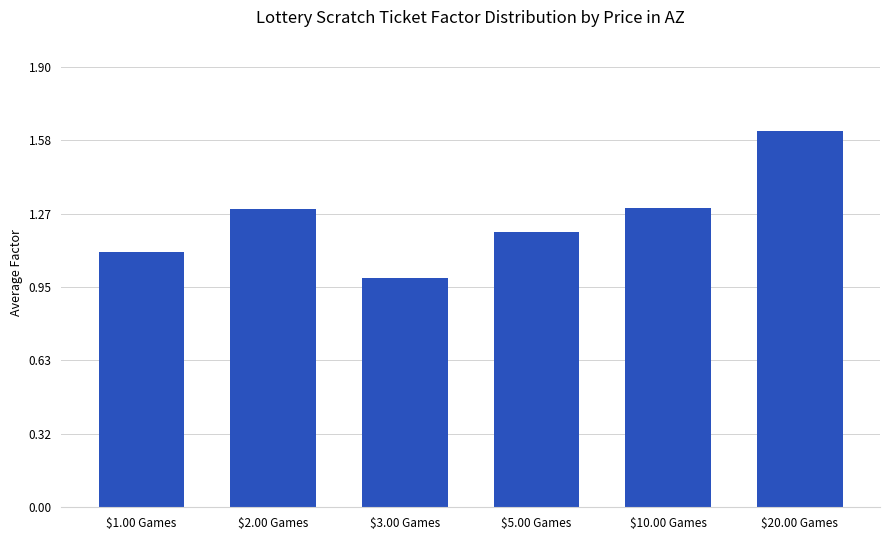

Are the bars horizontal?

No